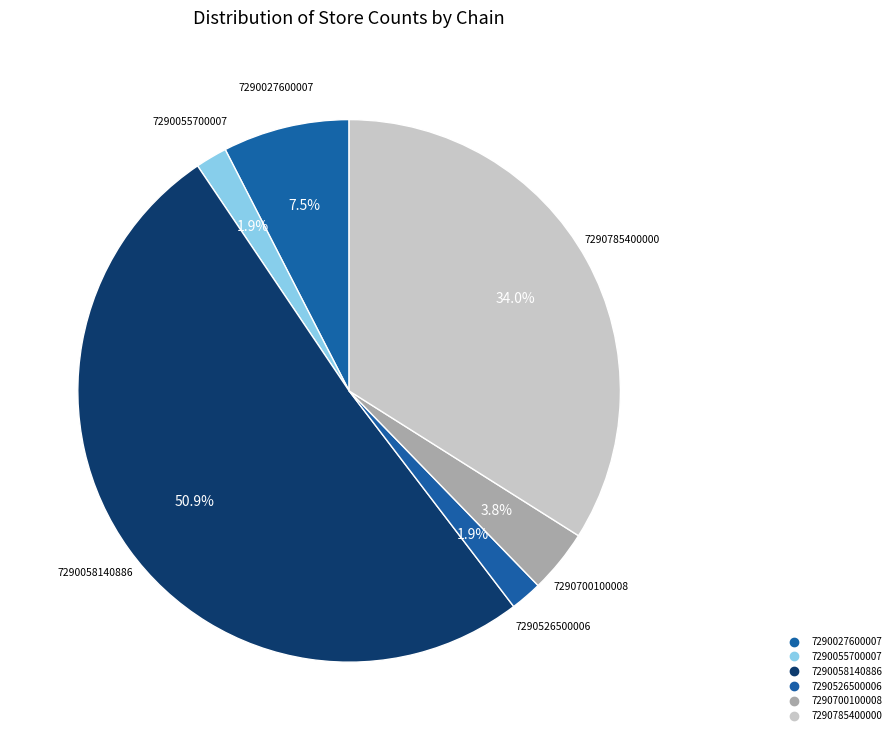

Is 7290058140886 the majority of the pie?

Yes